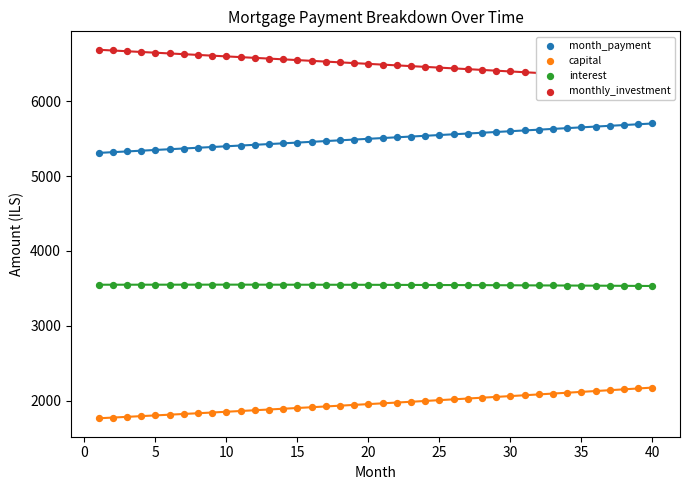

At how many categories does at least one series exceed 5360?

40